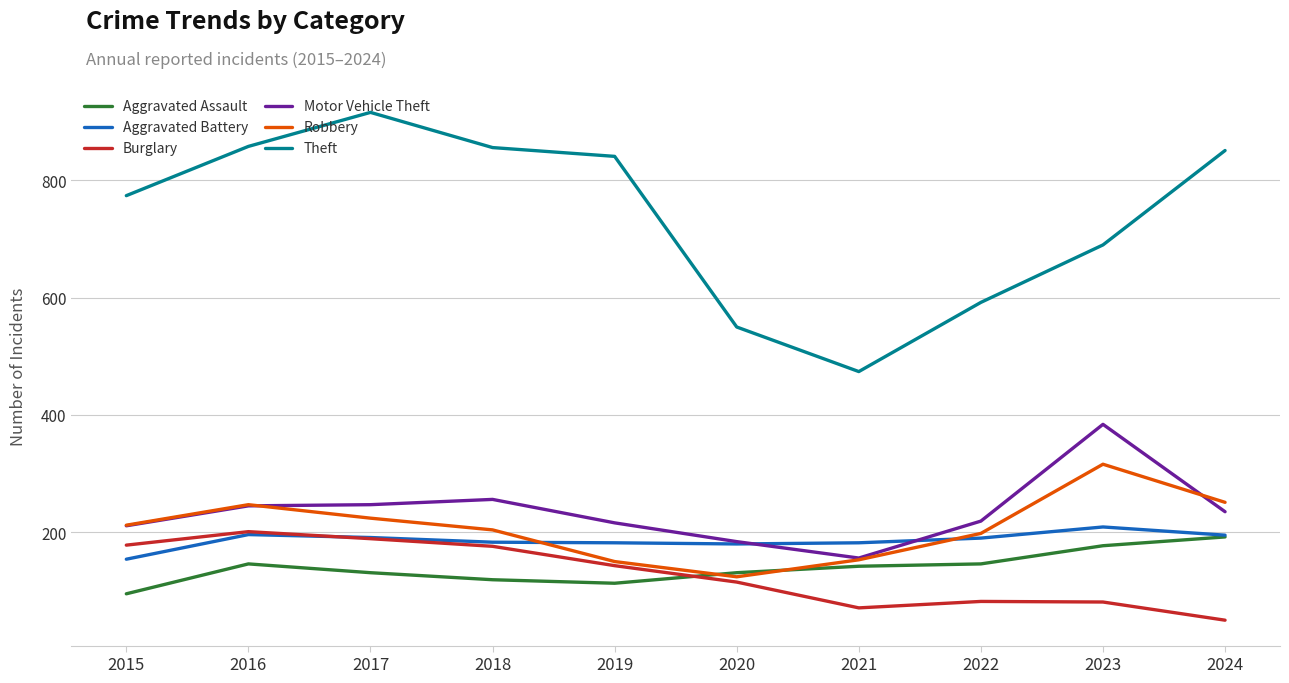

Between 2015 and 2024, which series saw the biggest shift?

Burglary